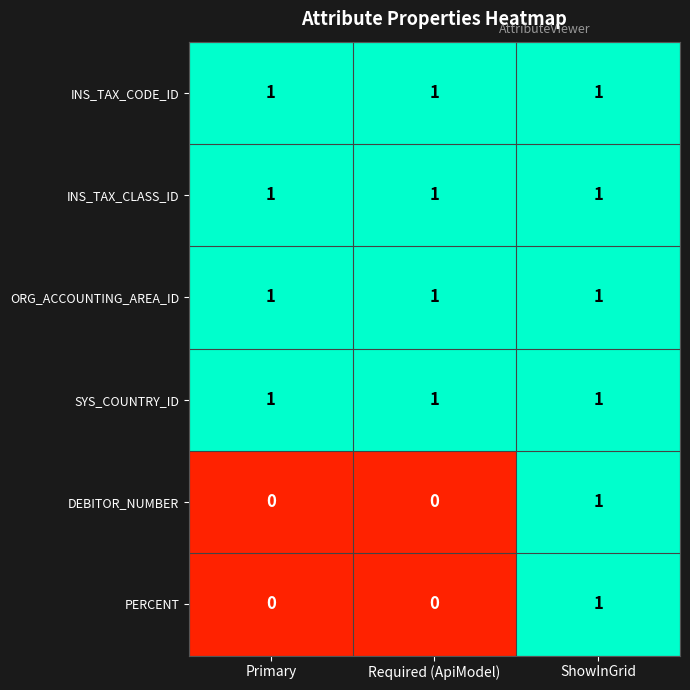

Reading left to right, transcribe all the data shown in this chart.

INS_TAX_CODE_ID: 1	1	1
INS_TAX_CLASS_ID: 1	1	1
ORG_ACCOUNTING_AREA_ID: 1	1	1
SYS_COUNTRY_ID: 1	1	1
DEBITOR_NUMBER: 0	0	1
PERCENT: 0	0	1